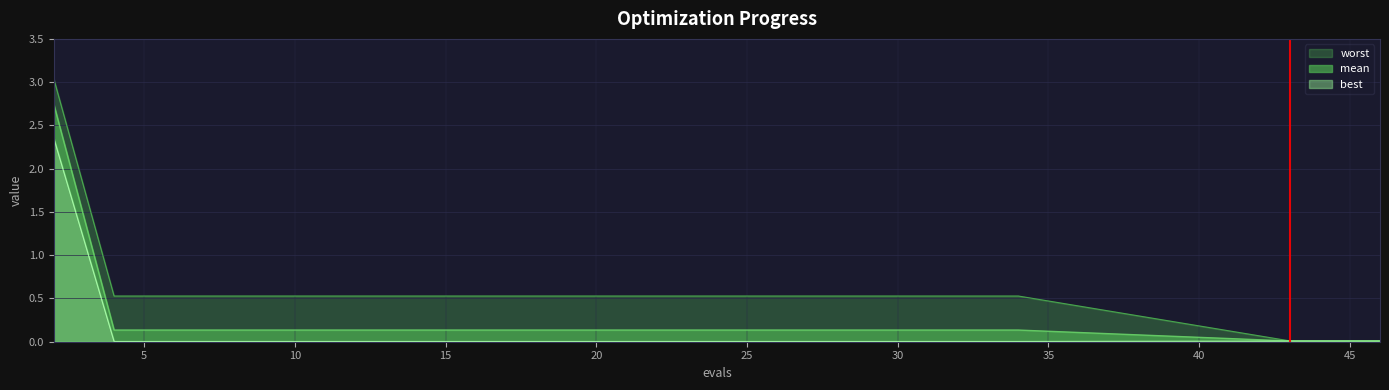

What is the sum of all best values?

2.4